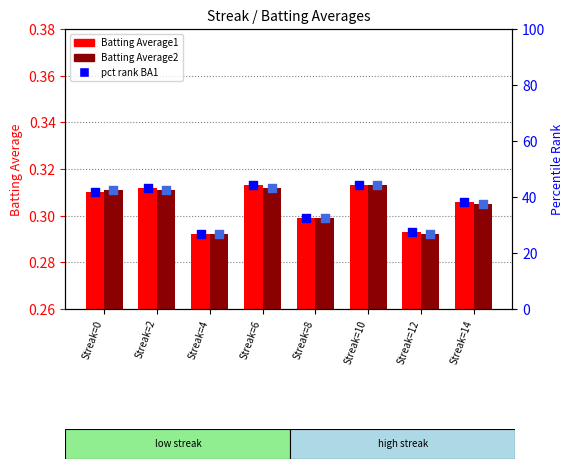

At how many categories does at least one series exceed 2?

8